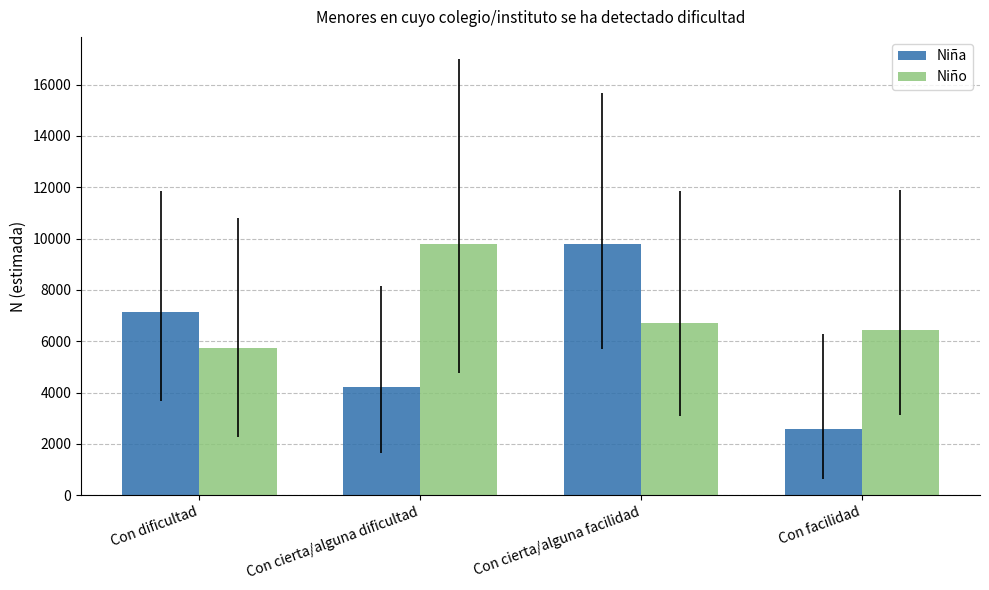

At which label does Niña reach its minimum?

Con facilidad